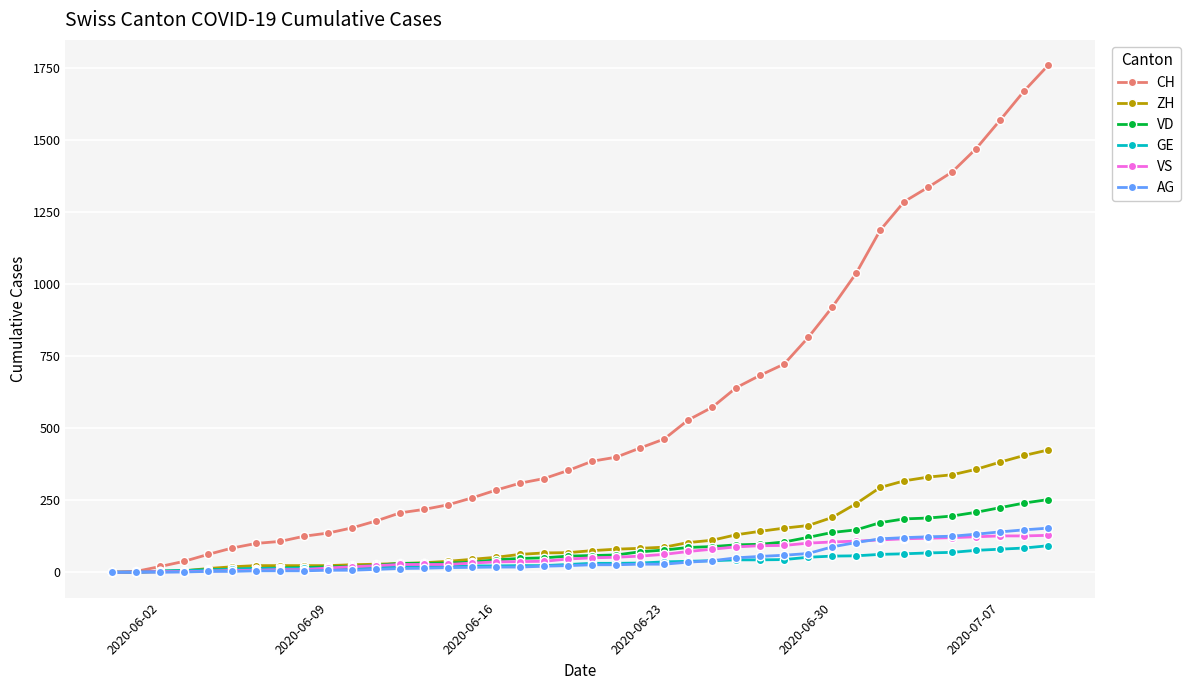

Does the chart have visible grid lines?

Yes